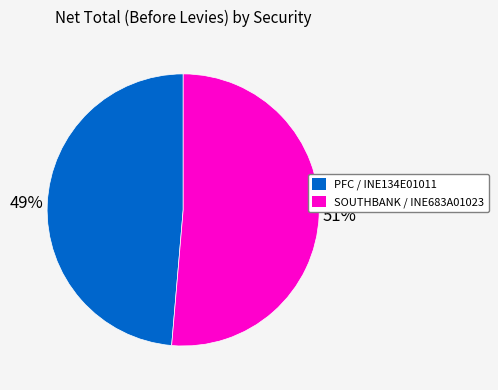

How many slices are in this pie chart?

2